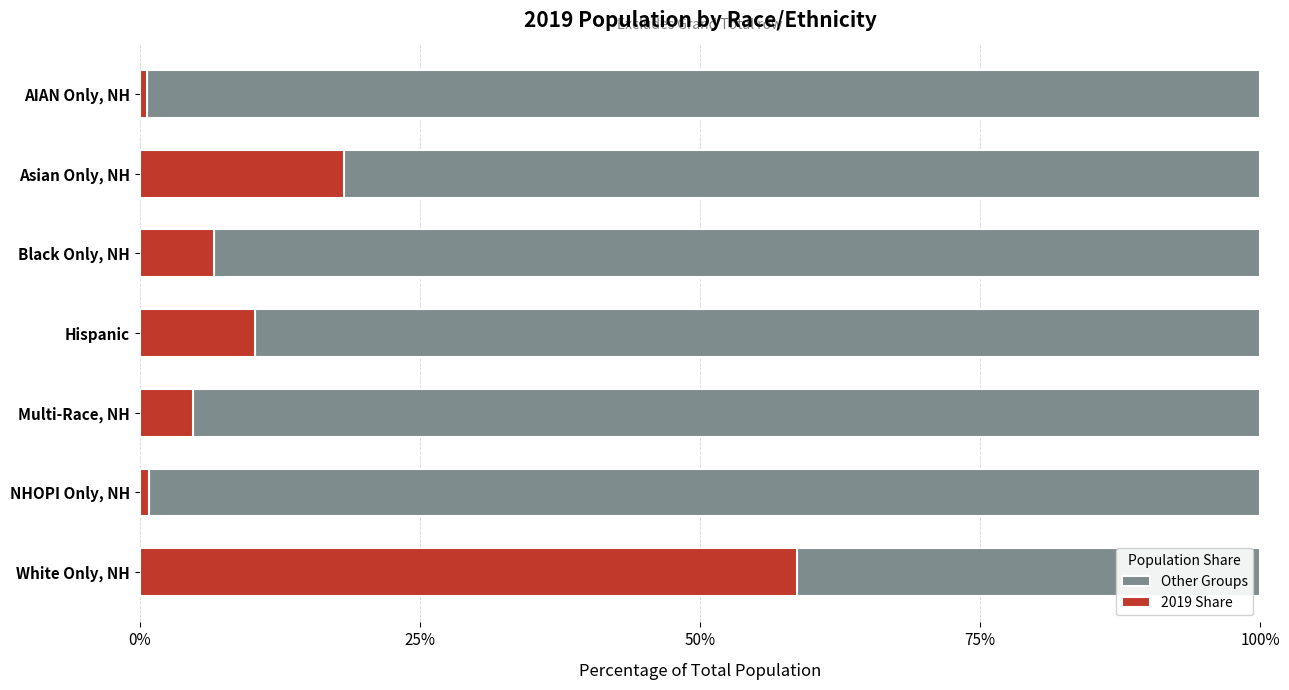

What is the total value across all series at Multi-Race, NH?

100.0